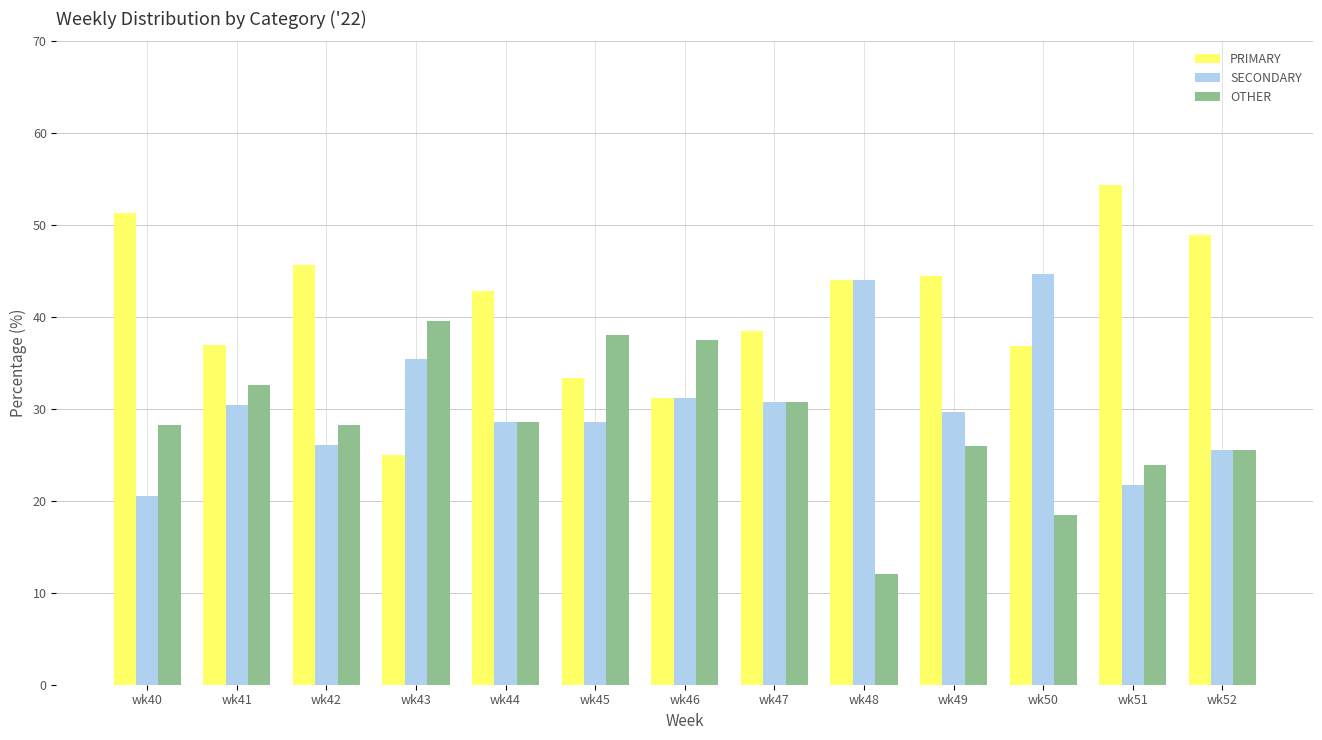

What is the greatest value displayed?

54.3